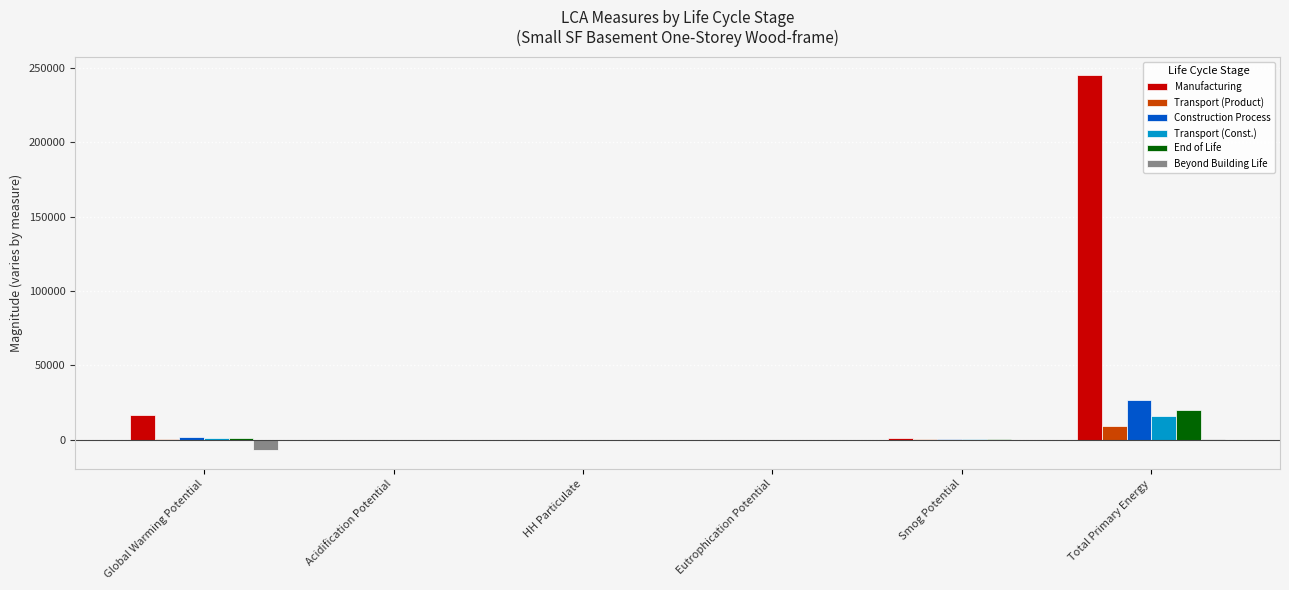

Which category has the highest value in the Manufacturing series?

Total Primary Energy